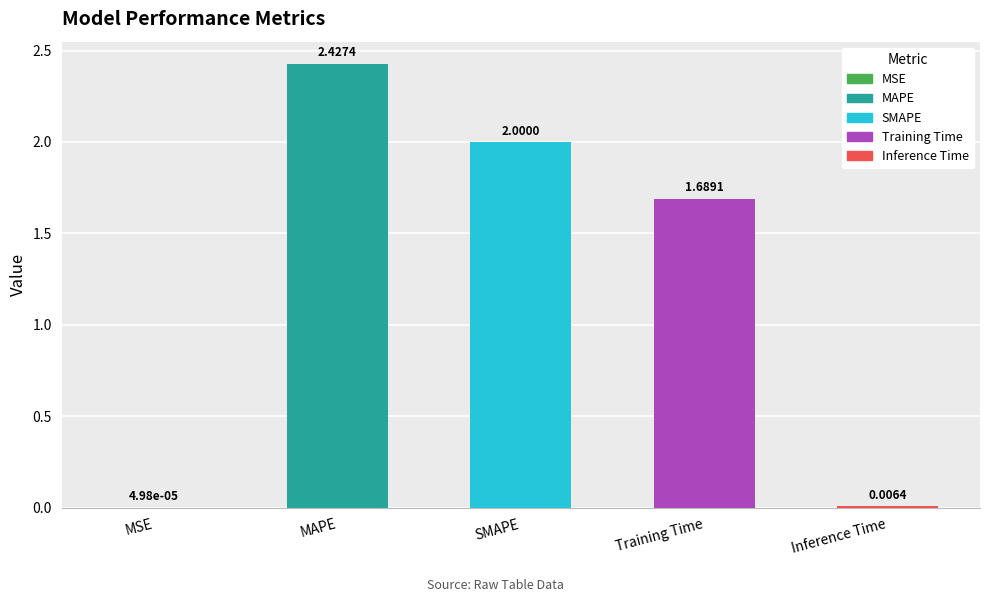

What is the sum of all values?

6.1